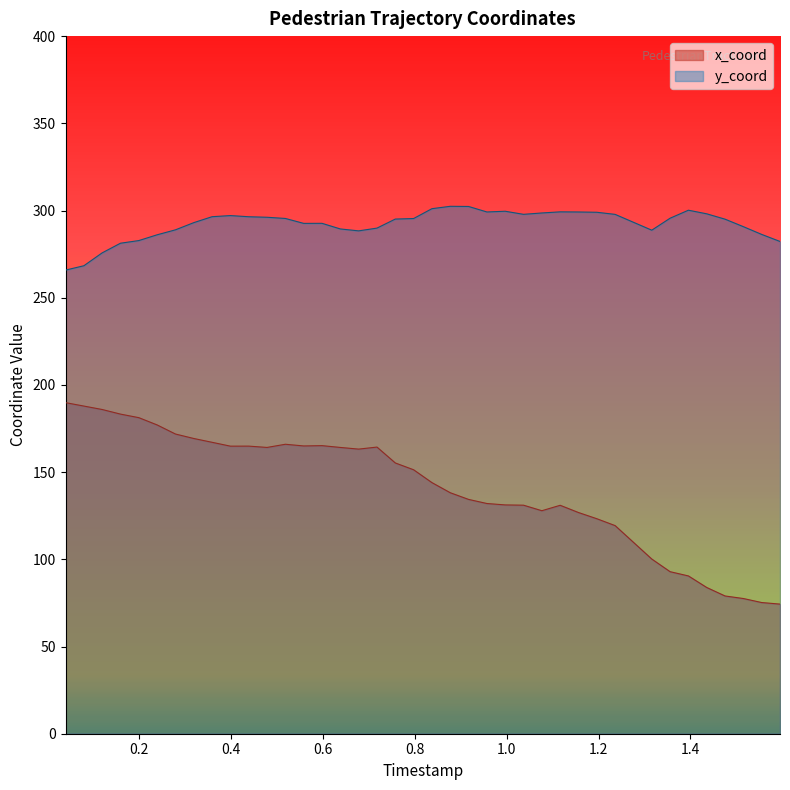

Which series has the largest total across all categories?

y_coord